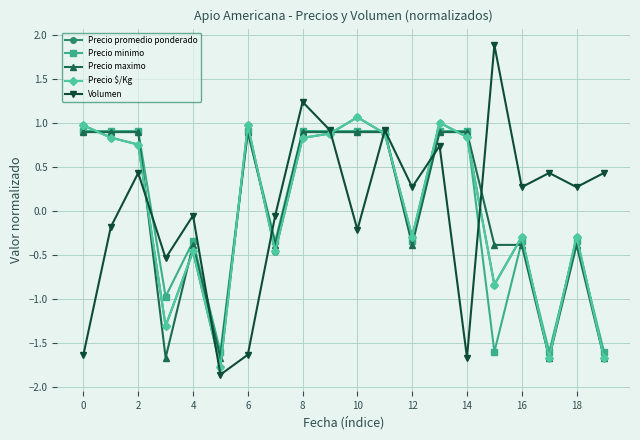

Is this an area chart (filled region under the line)?

No